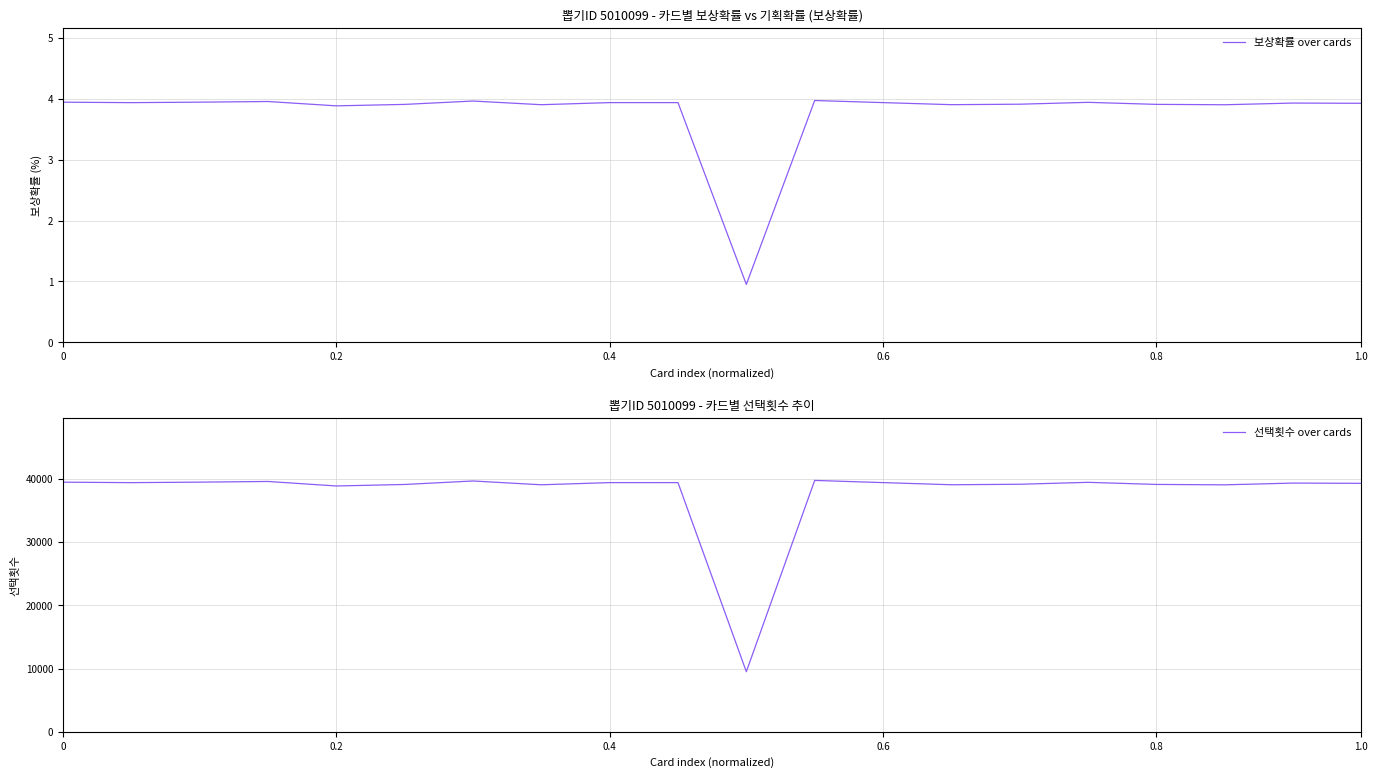

The value of 보상확률 over cards at 0 is 3.9. True or false?

True